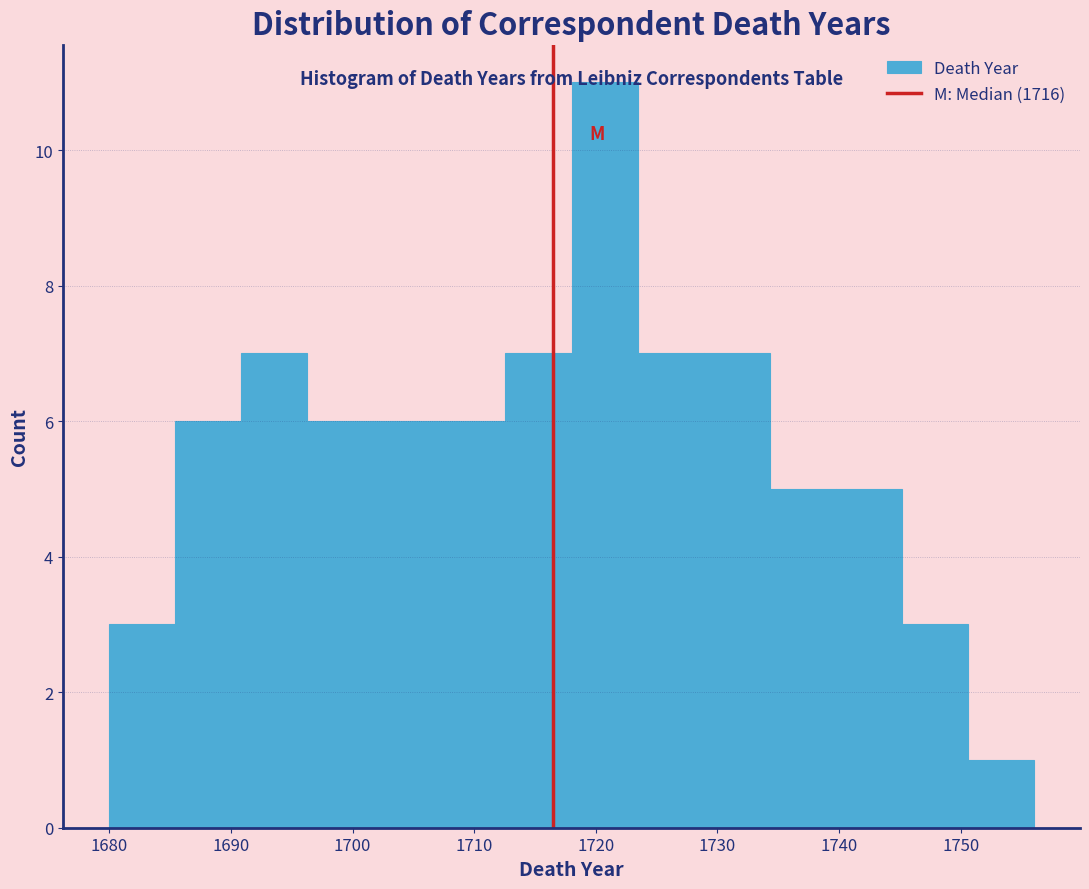

How tall is the bar that spans 1713 to 1718 on the x-axis? Neither the bar edges nor the heights are printed on the chart, so give them approximately, as read against the axes.

7